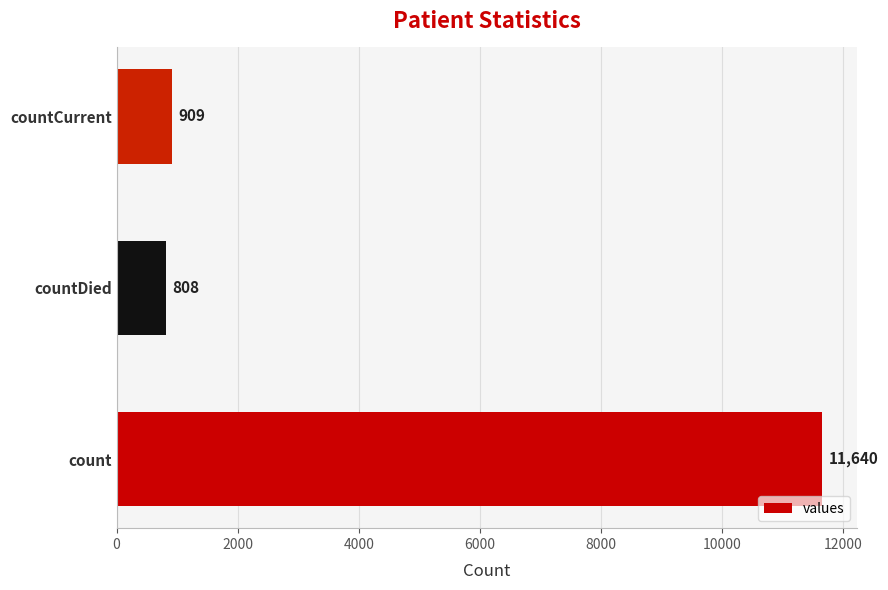

Approximately how many times larger is the value at countCurrent compared to countDied?

1.1